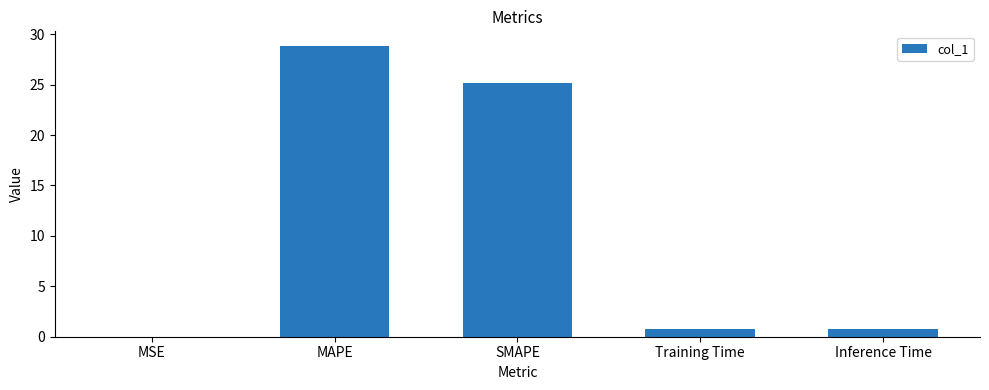

Is it true that the value at MSE is 0.0?

True